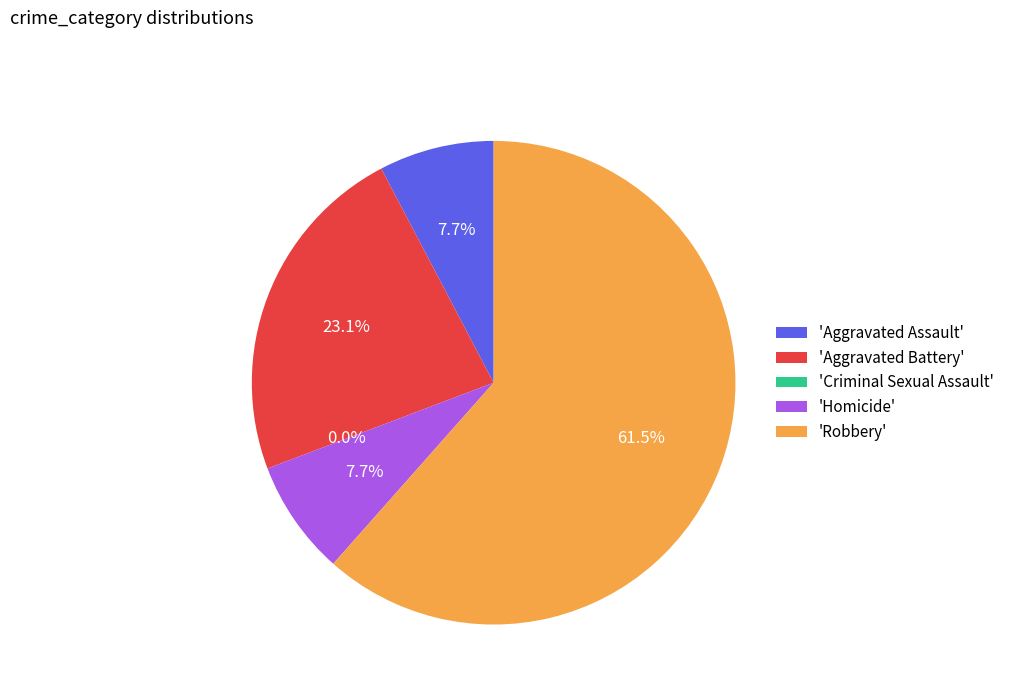

Which category has the biggest portion of the pie?

Robbery